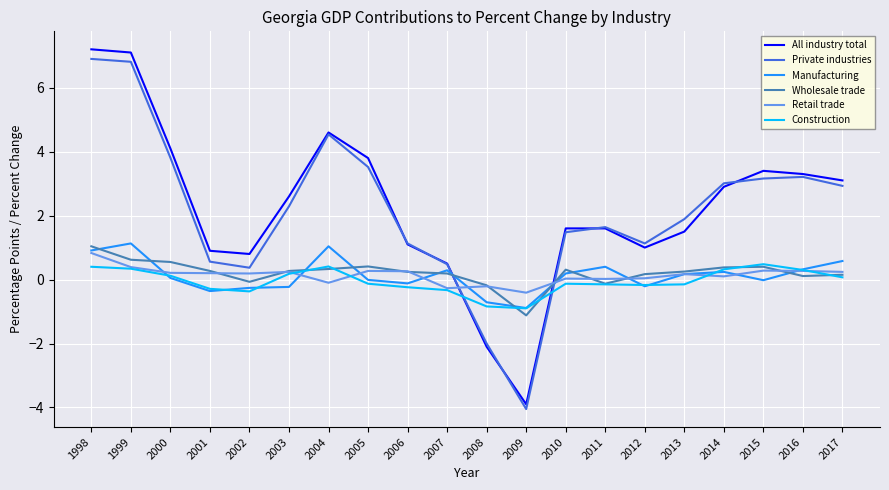

What is the maximum value for Private industries?

6.9